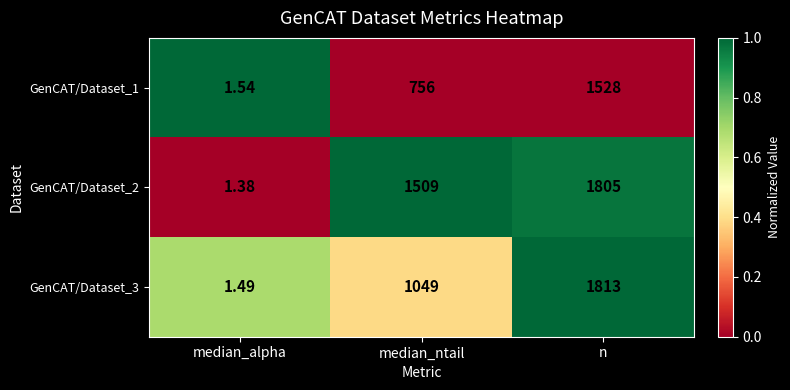

Rank the series by their maximum value, from lowest to highest.

GenCAT/Dataset_1, GenCAT/Dataset_2, GenCAT/Dataset_3